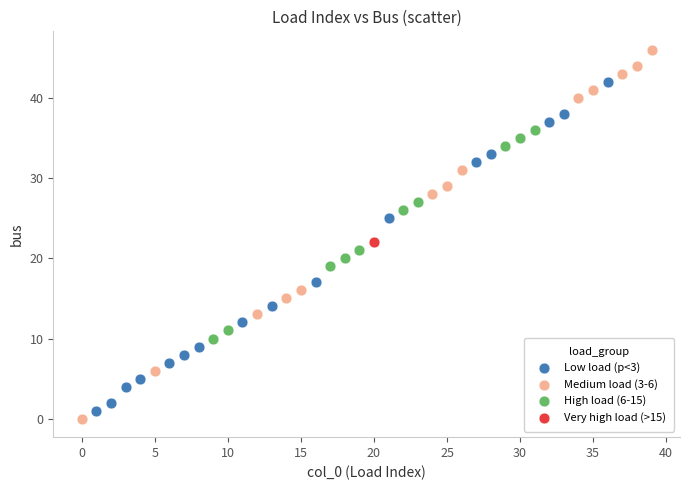

What are all the series names shown in the legend?

Low load (p<3), Medium load (3-6), High load (6-15), Very high load (>15)